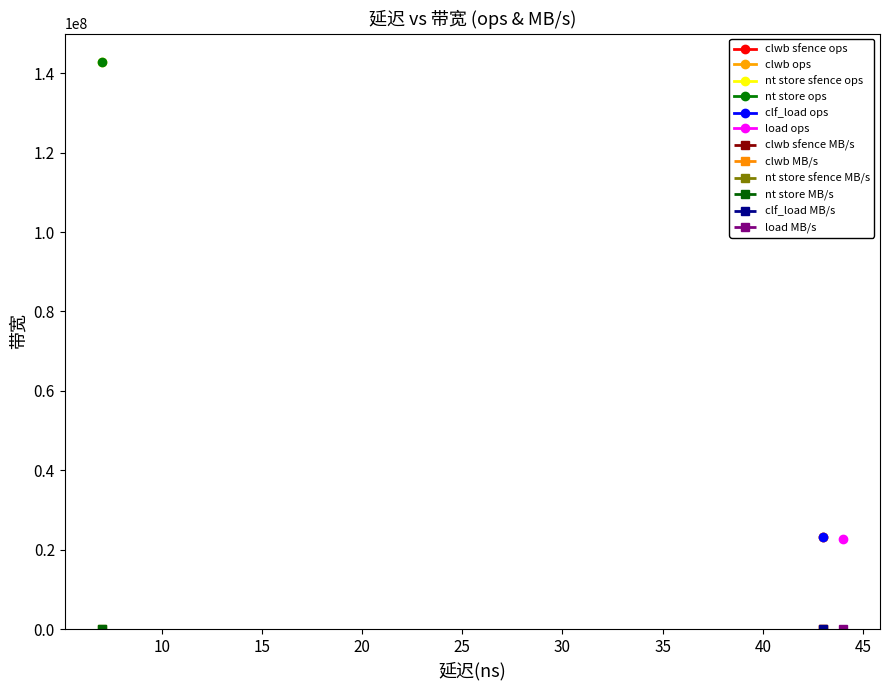

True or false: 带宽(ops) has more than 0 points higher than both neighbors.

False